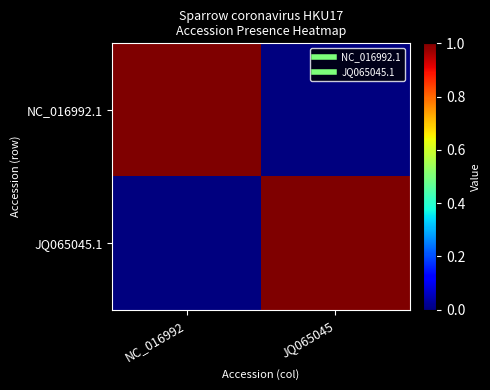

Which series has the widest spread of values?

NC_016992.1